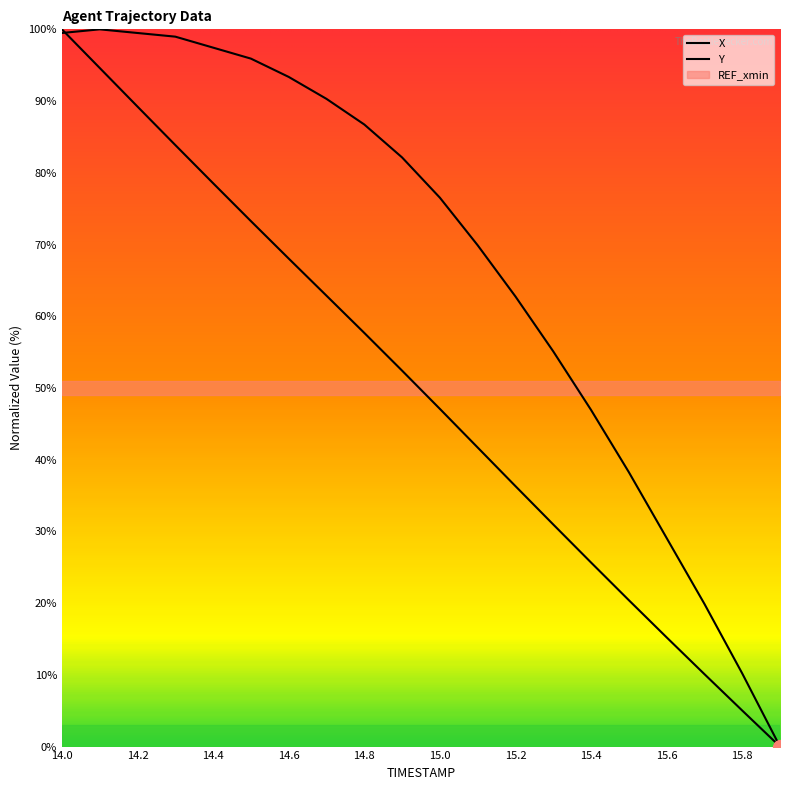

What is the label of the 20th point from the left?

15.9